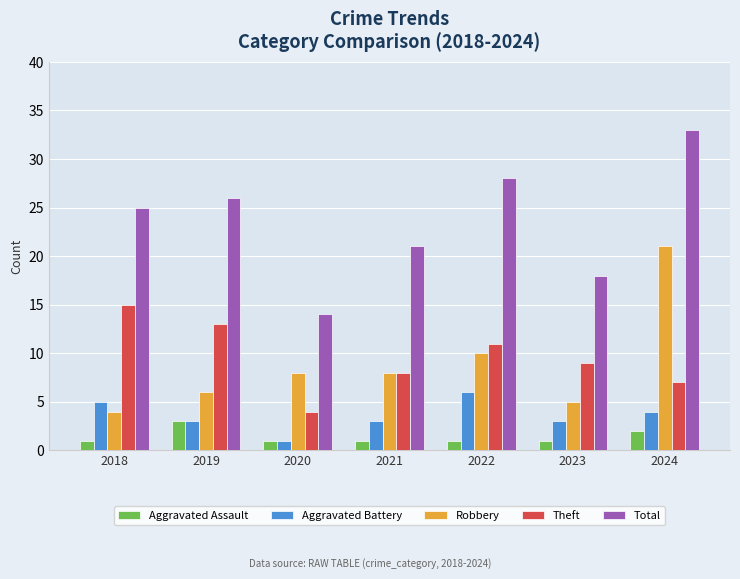

What is the greatest value displayed?

33